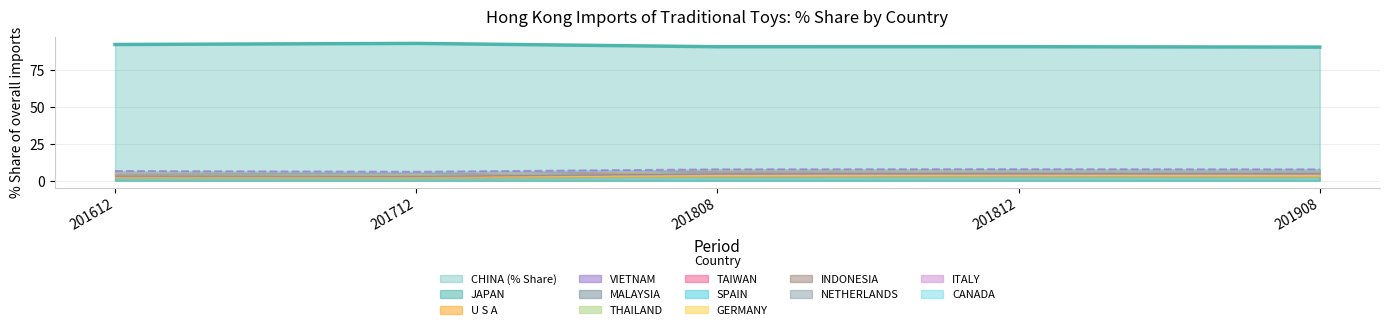

How many interior local valleys does the % Share 201808 series have?

2